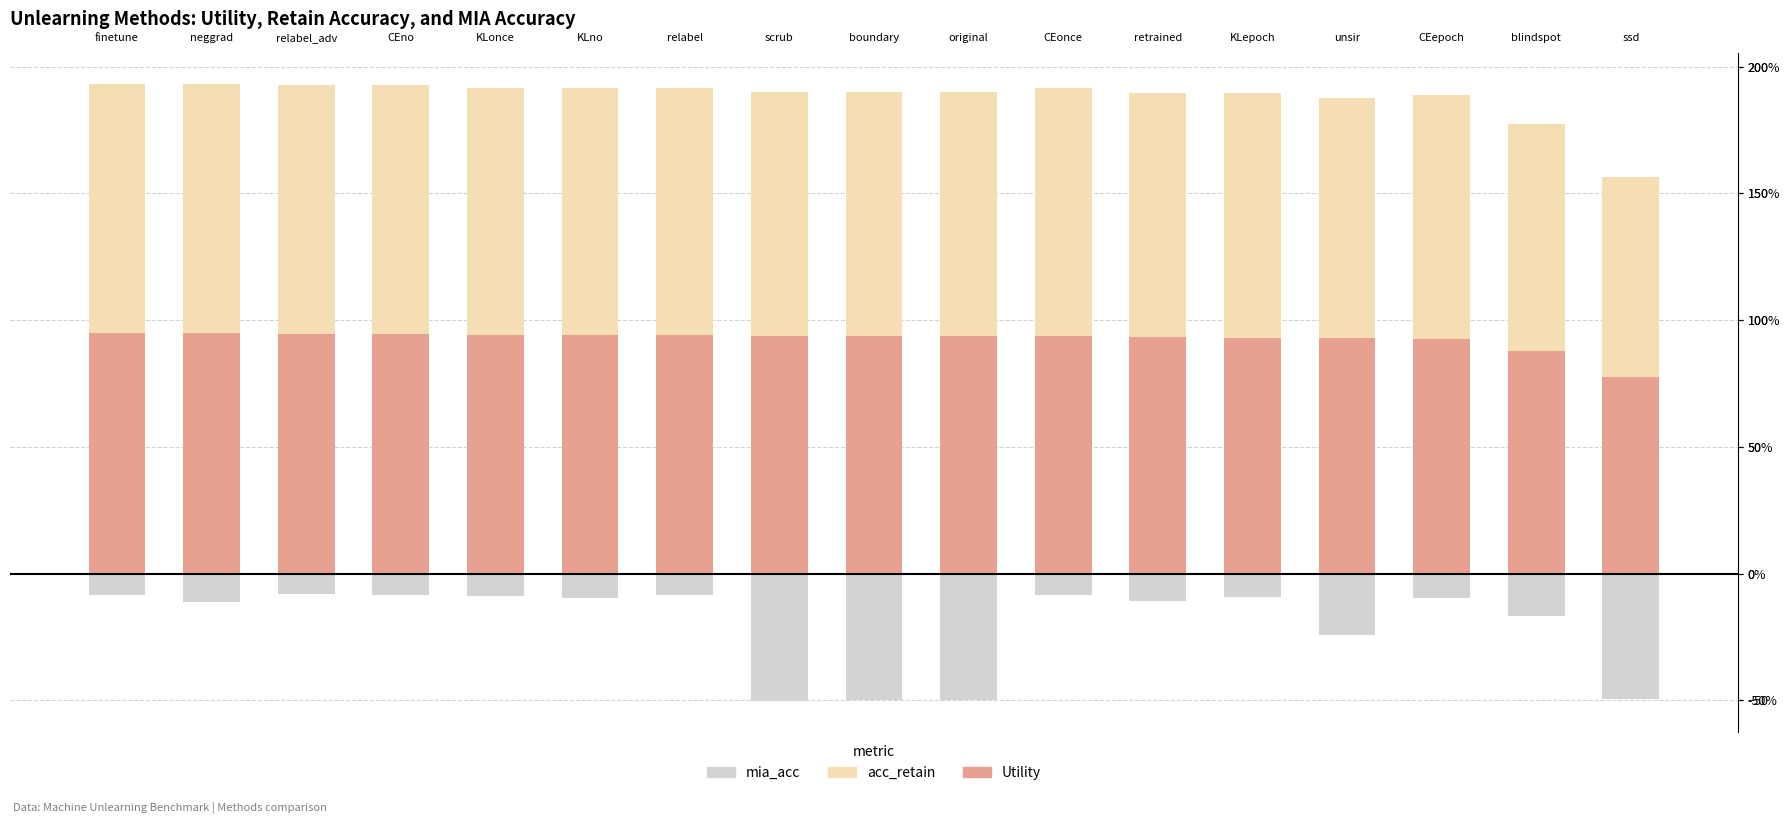

What position from the left is KLno?

6